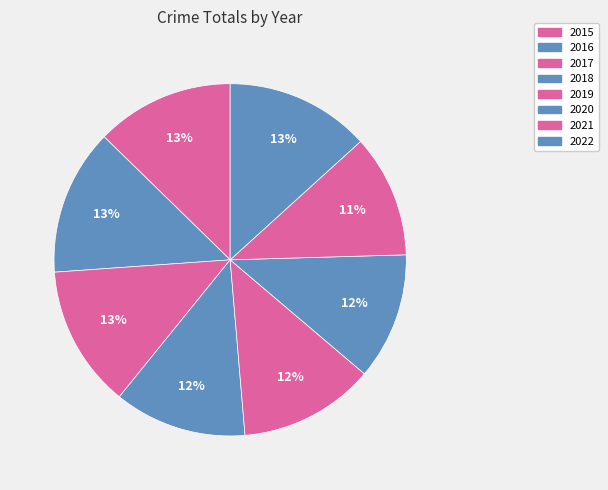

Which slice is the largest?

2016